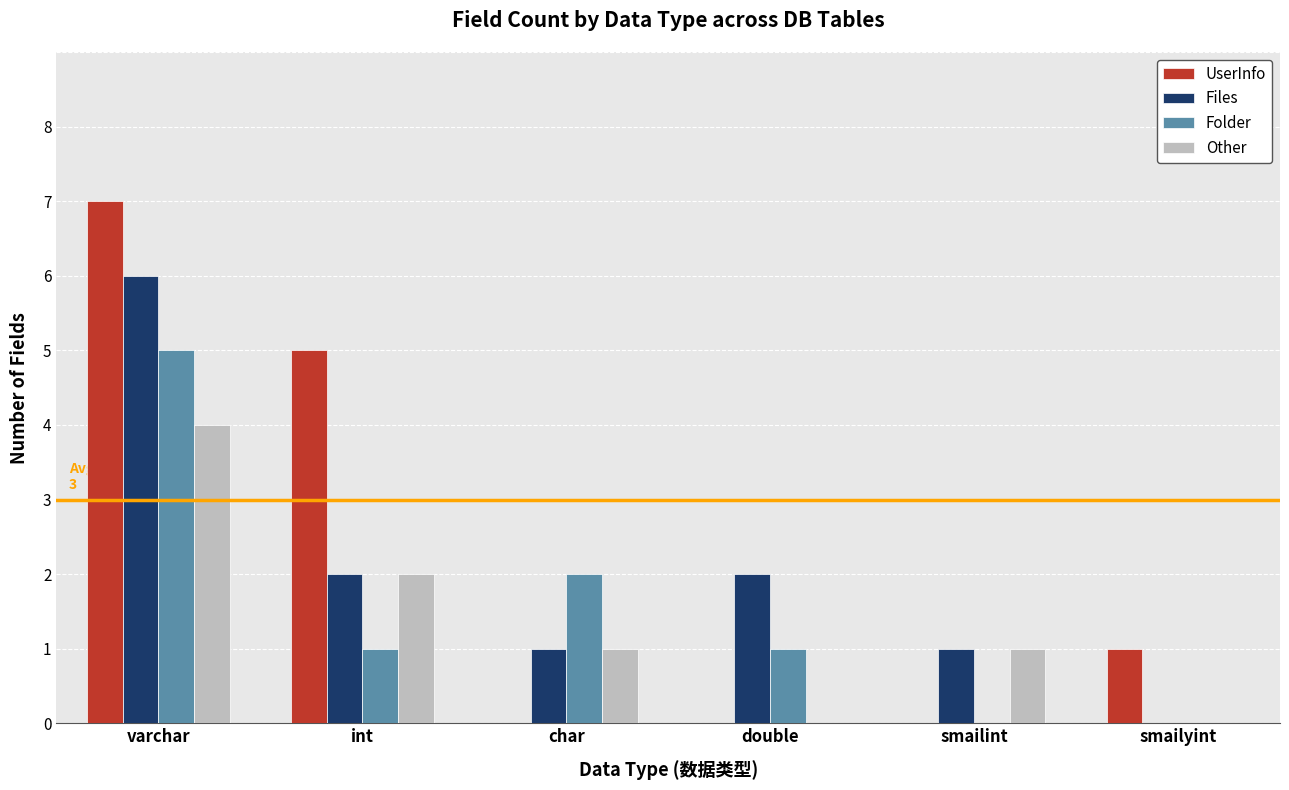

Is the value of Folder at varchar greater than the value of Files at char?

Yes